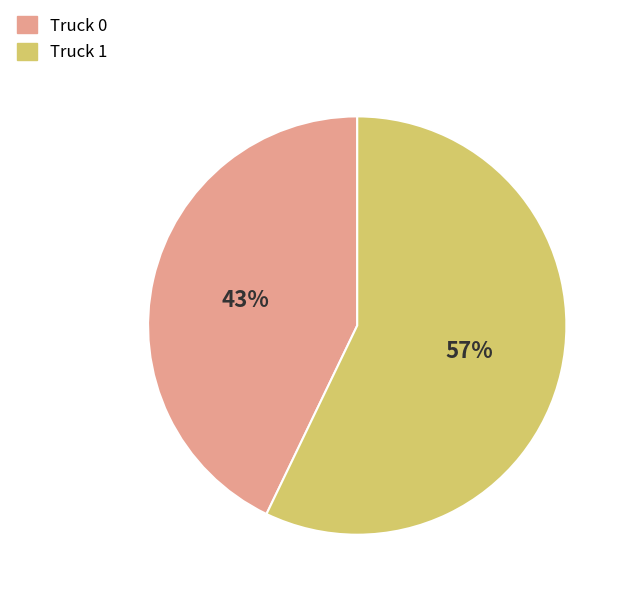

Rank the categories by value from highest to lowest.

Truck 1, Truck 0